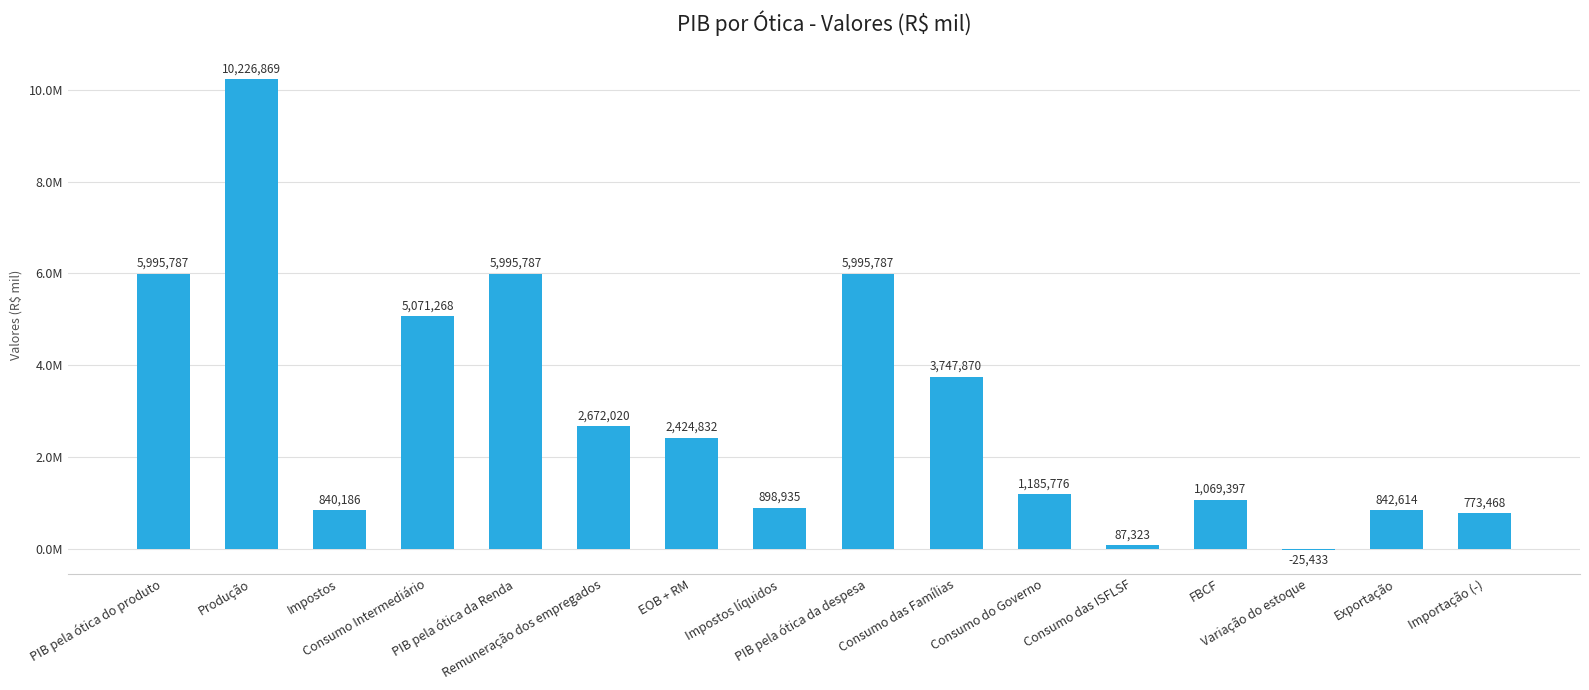

What is the difference between the maximum and minimum values?

10252302